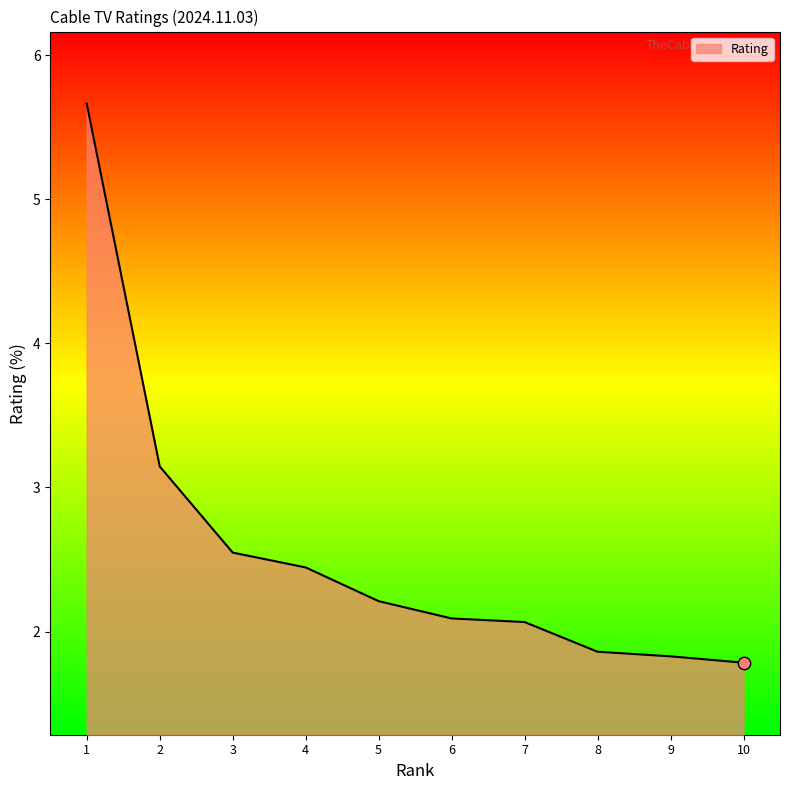

Which has a higher value, 7 or 2?

2